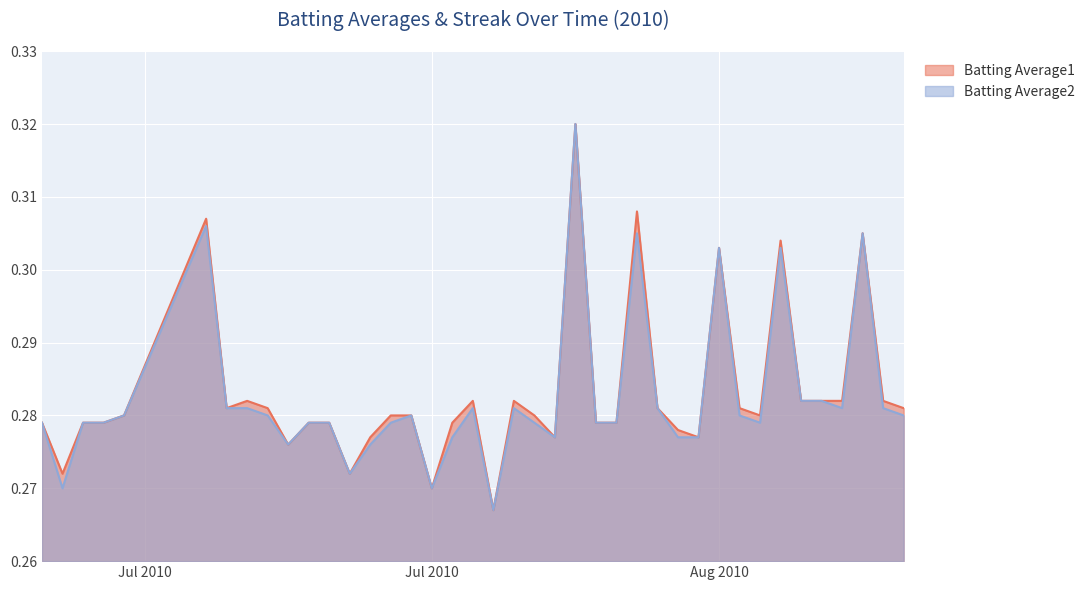

What is the total value across all series at 2010-08-16?

0.6